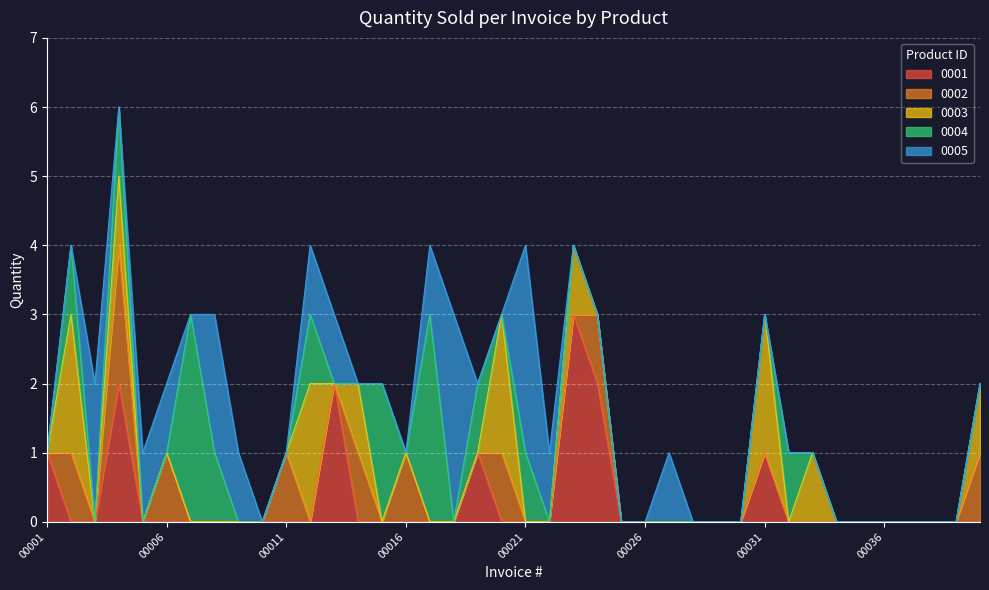

At which category is the sum across all series the highest?

00004